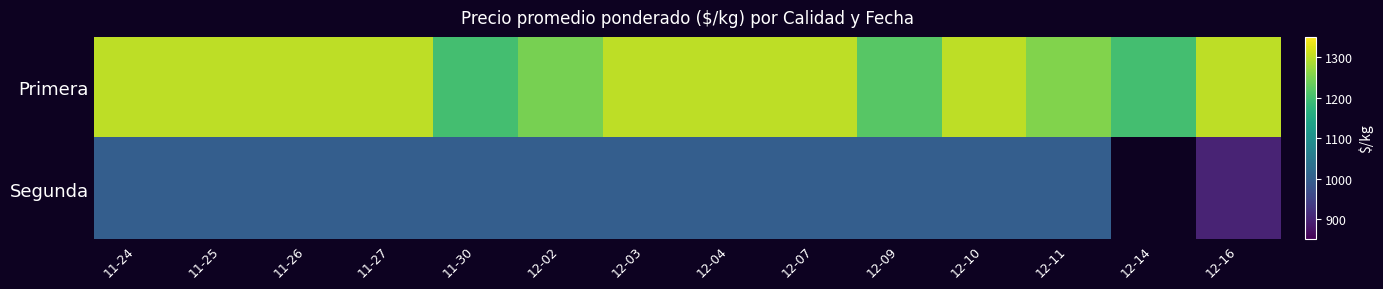

At which category is the sum across all series the highest?

11-24